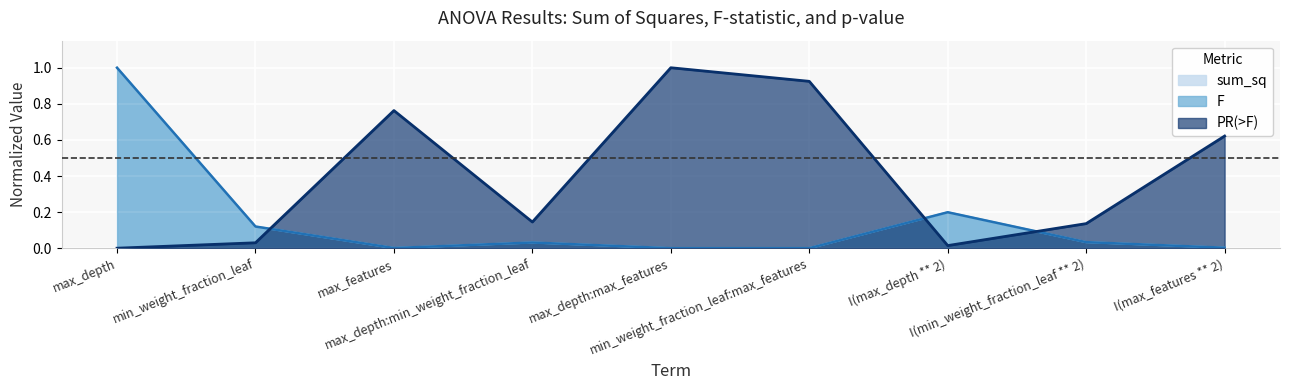

True or false: sum_sq has a value of 0.0 at I(max_features ** 2).

False